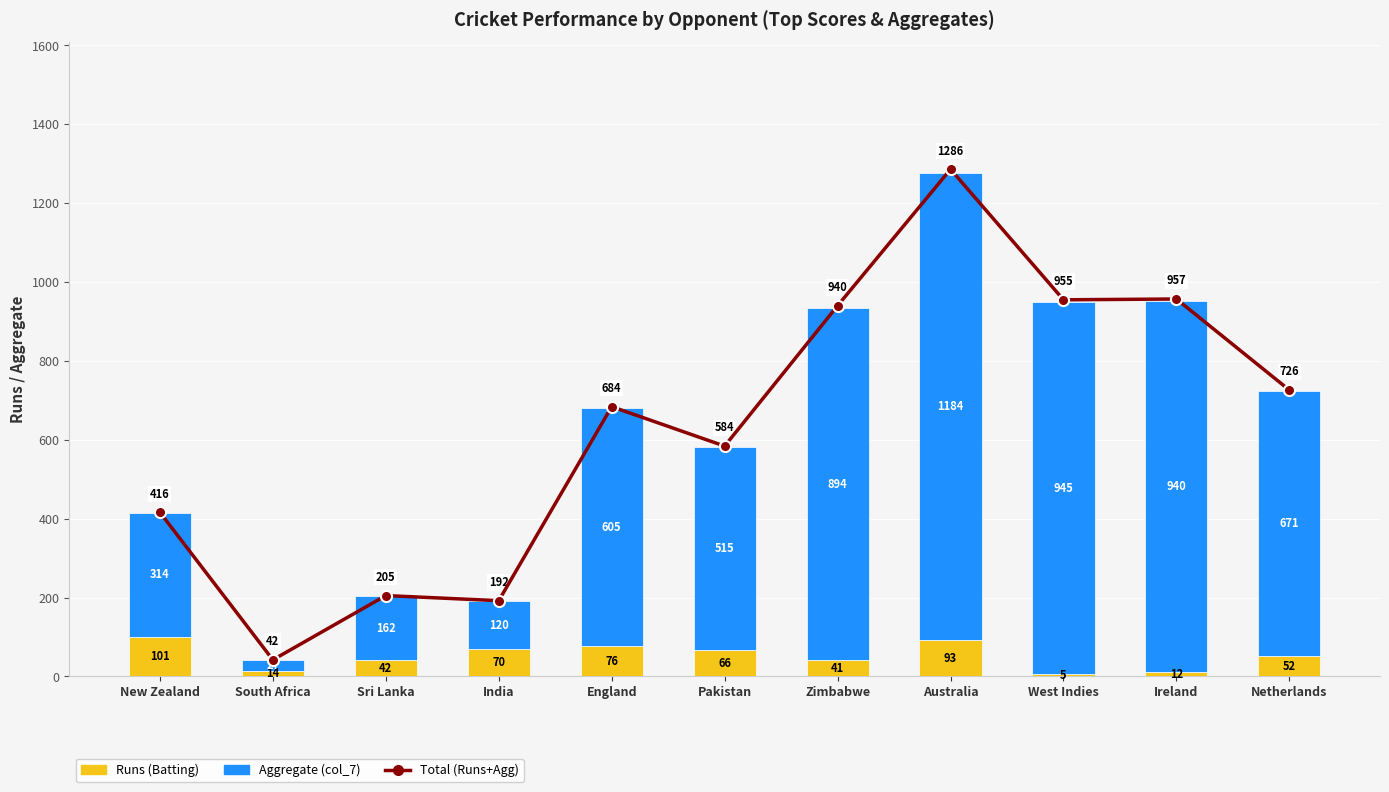

Reading left to right, list all the values displayed in this chart.

Total (Runs+Agg): New Zealand=416	South Africa=42	Sri Lanka=205	India=192	England=684	Pakistan=584	Zimbabwe=940	Australia=1286	West Indies=955	Ireland=957	Netherlands=726
Runs (Batting): New Zealand=101	South Africa=14	Sri Lanka=42	India=70	England=76	Pakistan=66	Zimbabwe=41	Australia=93	West Indies=5	Ireland=12	Netherlands=52
Aggregate (col_7): New Zealand=314	South Africa=27	Sri Lanka=162	India=120	England=605	Pakistan=515	Zimbabwe=894	Australia=1184	West Indies=945	Ireland=940	Netherlands=671